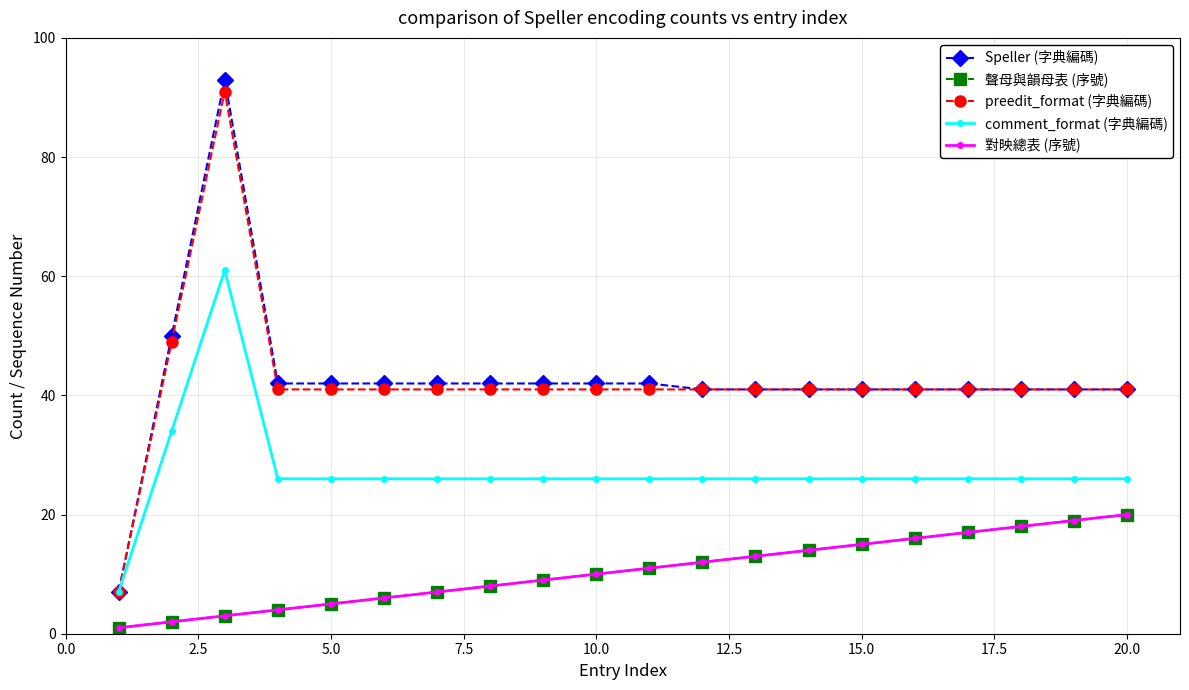

True or false: 對映總表 (序號) and preedit_format (字典編碼) intersect in this chart.

False